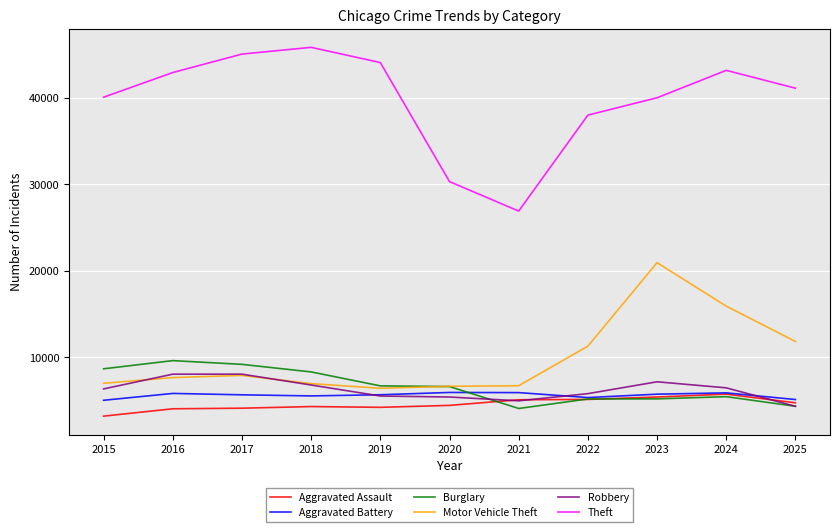

True or false: Theft has a value of 63990 at 2015.

False